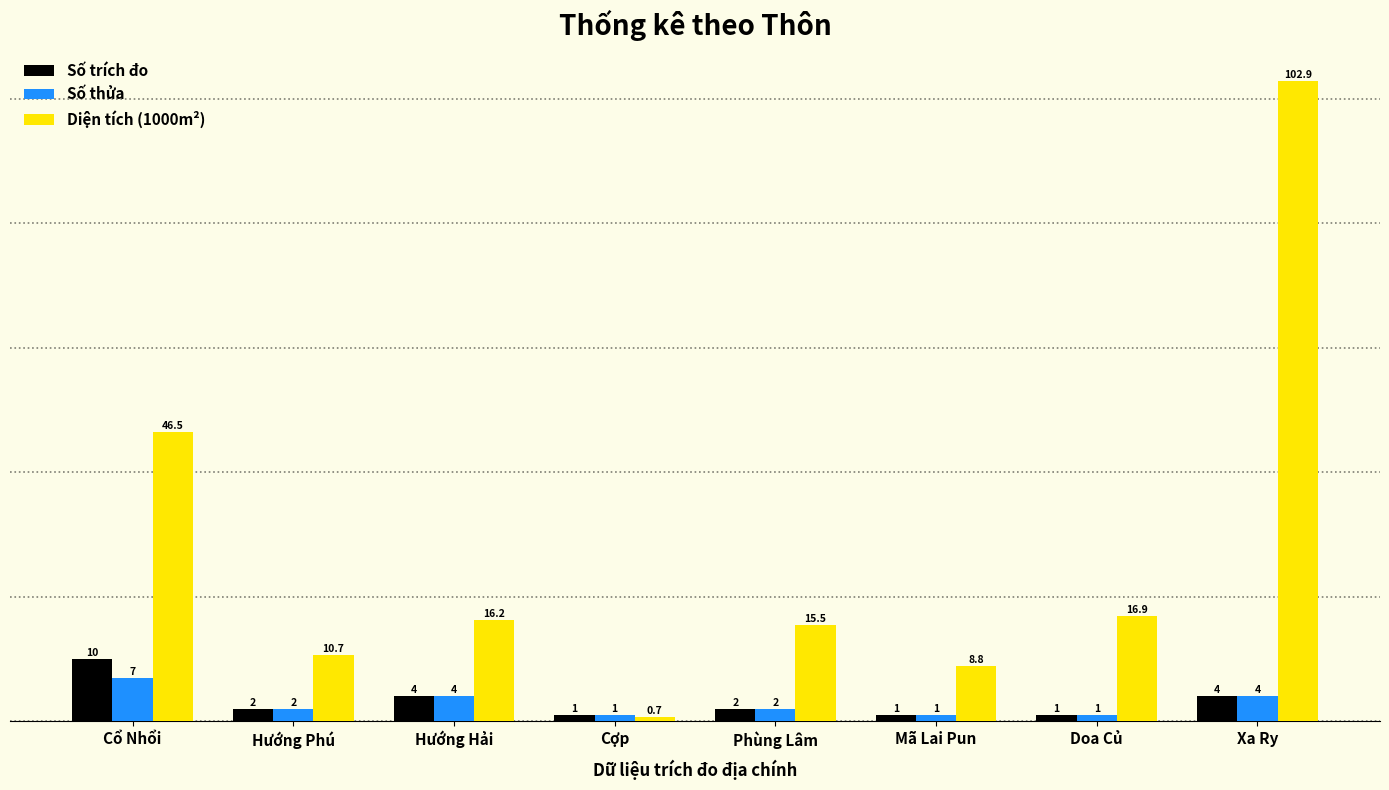

How many categories are shown in the chart?

8